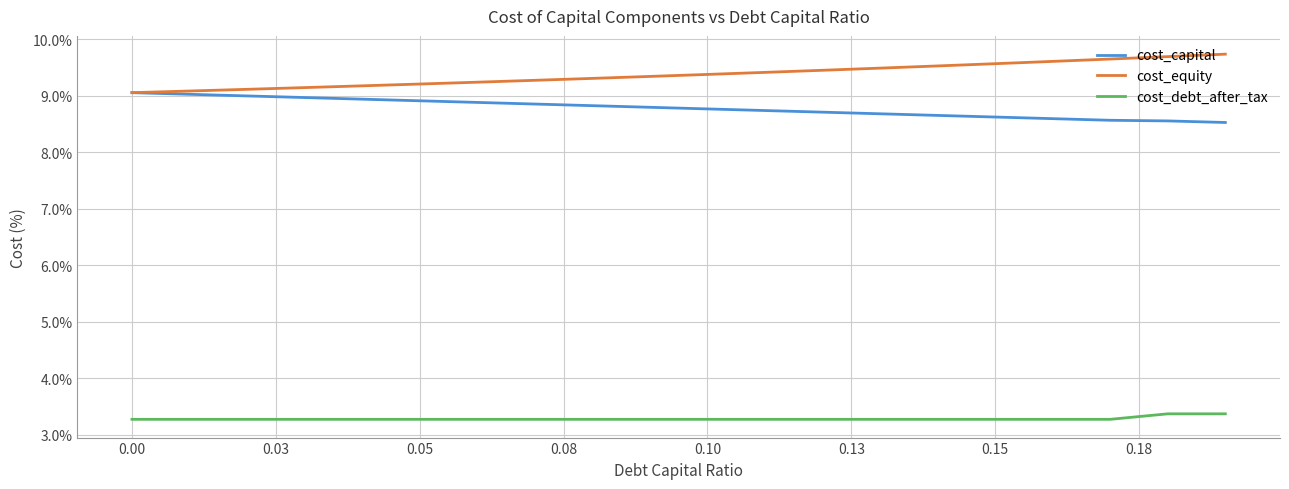

Does the chart have visible grid lines?

Yes